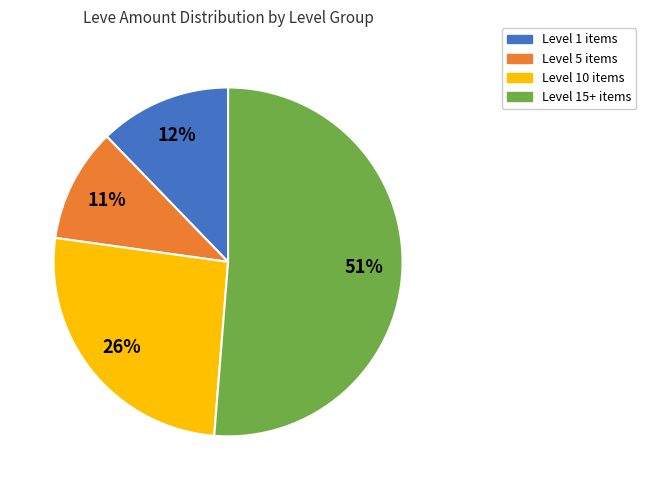

How many slices are in this pie chart?

4